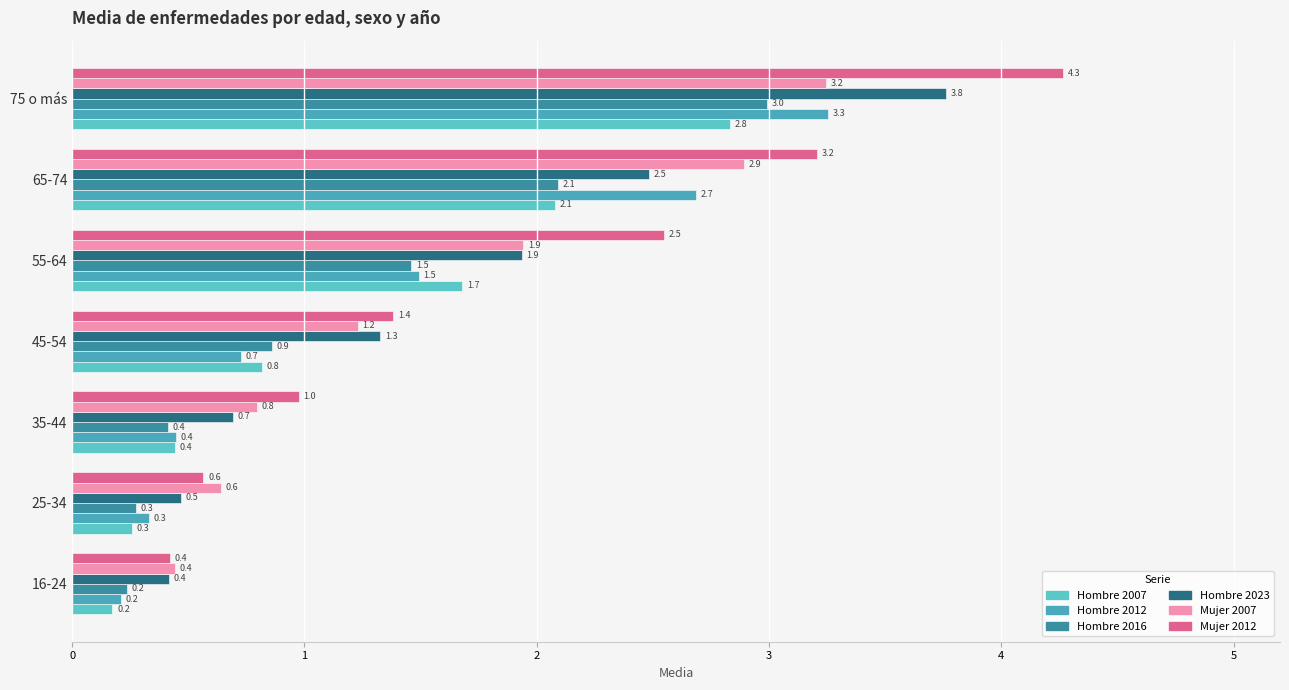

What are all the series names shown in the legend?

Hombre 2007, Hombre 2012, Hombre 2016, Hombre 2023, Mujer 2007, Mujer 2012